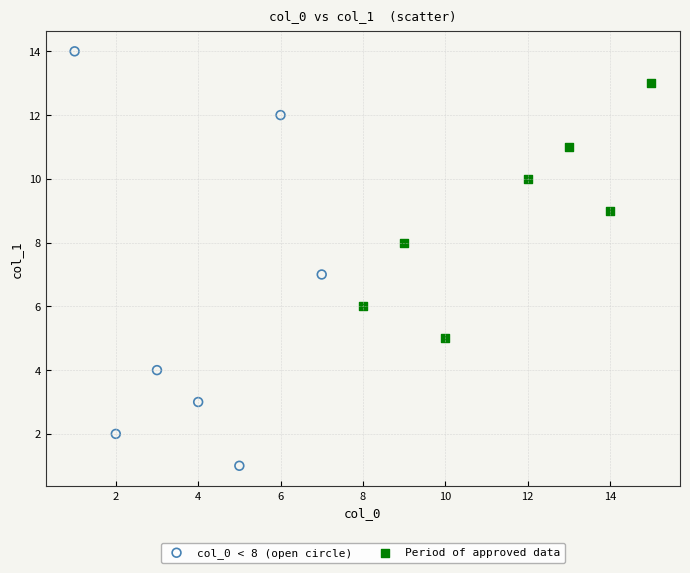

What are all the series names shown in the legend?

col_0 < 8 (open circle), Period of approved data